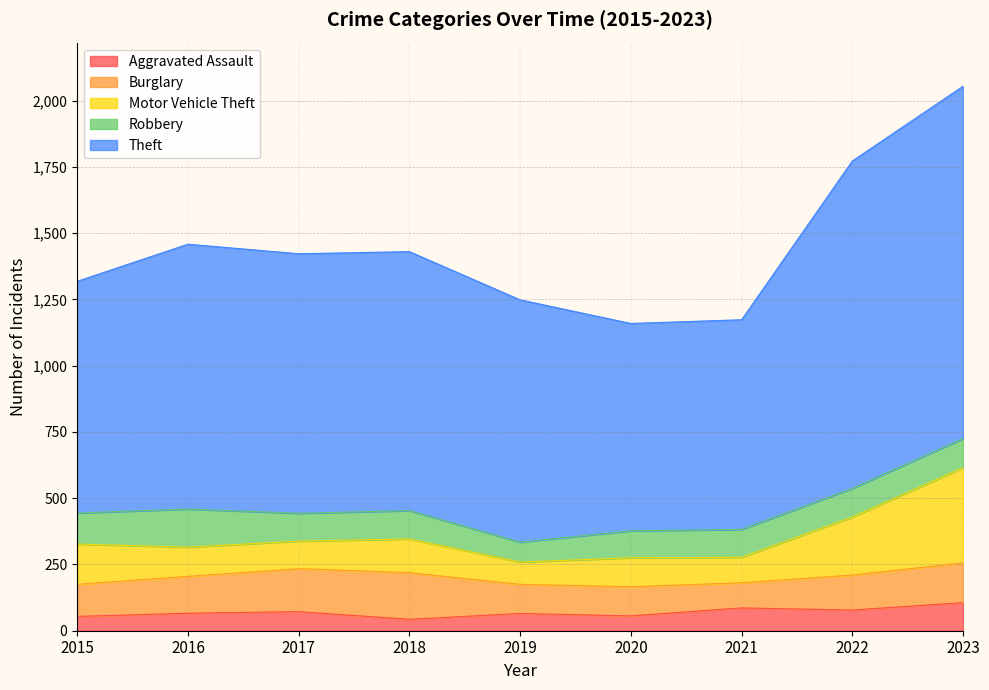

Is it true that Aggravated Assault equals 106 at 2023?

True